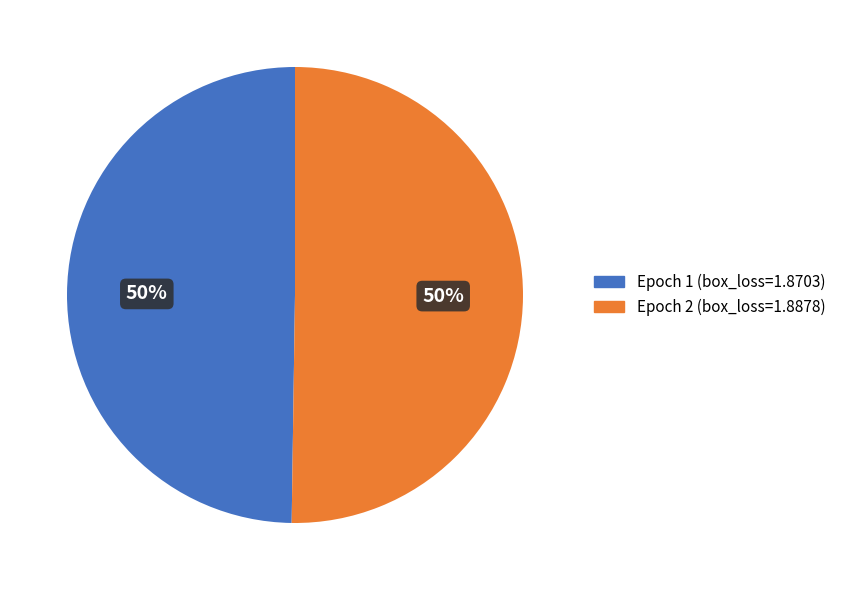

Do Epoch 1 (box_loss=1.8703) and Epoch 2 (box_loss=1.8878) together represent more than half of the pie?

Yes